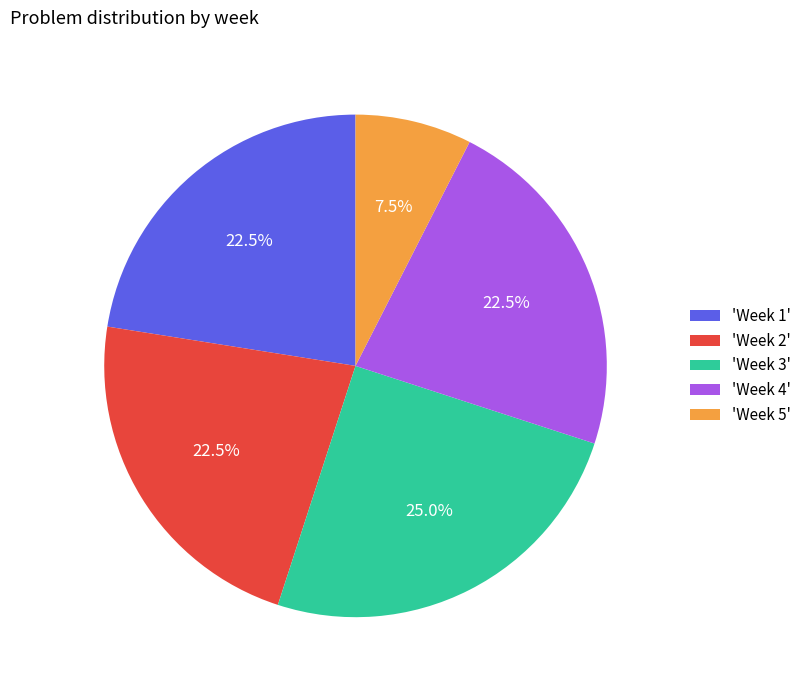

Which has a higher value, 'Week 2' or 'Week 3'?

'Week 3'